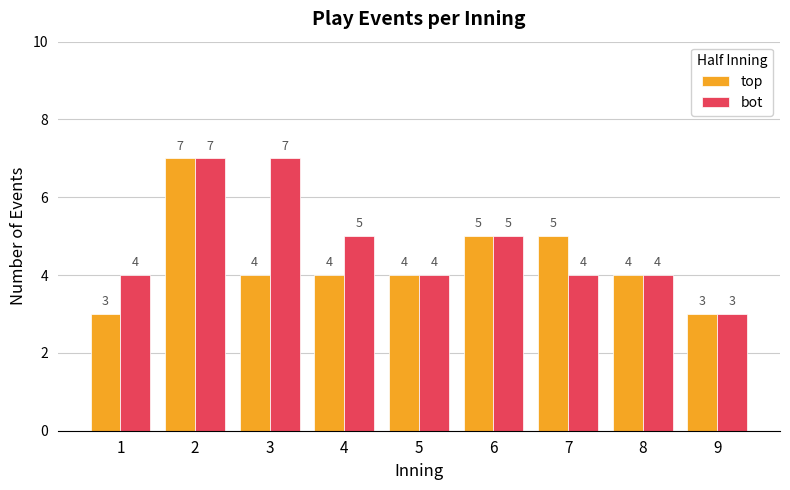

At how many categories does at least one series exceed 6?

2